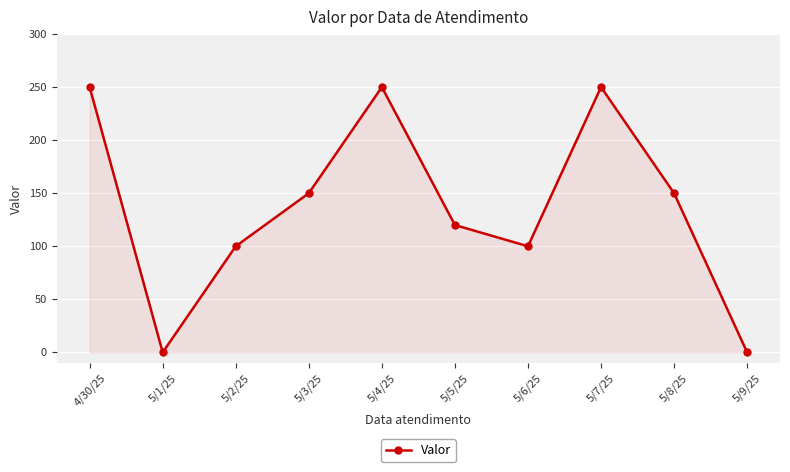

What is the change in value from 5/4/25 to 5/8/25?

-100